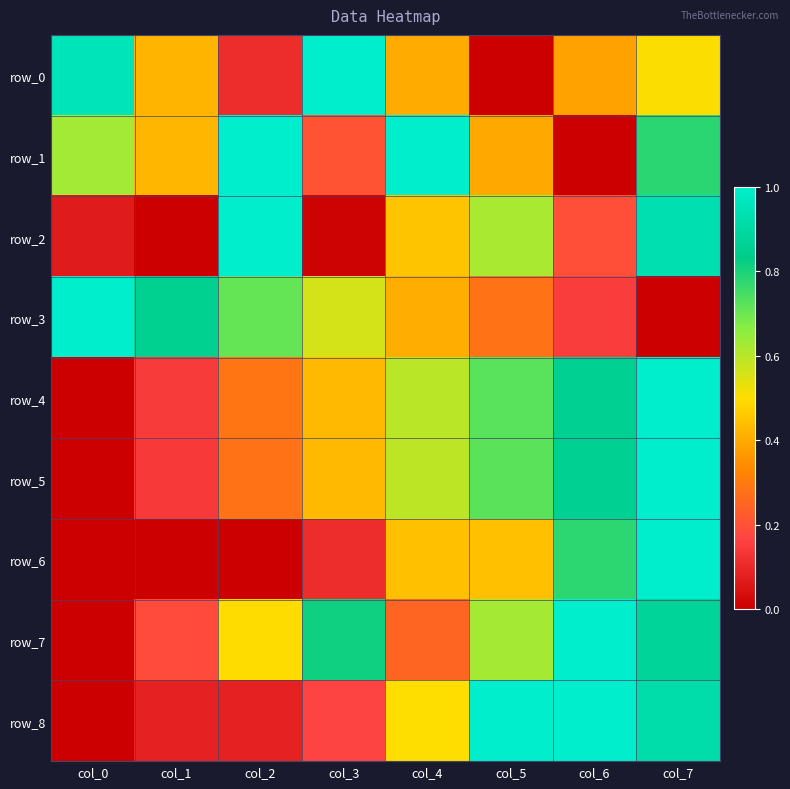

Reading right to left, extract all data points from this chart.

row_0: 0.5	0.4	0.0	0.4	1.0	0.1	0.4	1.0
row_1: 0.8	0.0	0.4	1.0	0.2	1.0	0.4	0.6
row_2: 0.9	0.2	0.6	0.5	0.0	1.0	0.0	0.1
row_3: 0.0	0.2	0.3	0.4	0.6	0.7	0.9	1.0
row_4: 1.0	0.9	0.7	0.6	0.4	0.3	0.1	0.0
row_5: 1.0	0.9	0.7	0.6	0.4	0.3	0.1	0.0
row_6: 1.0	0.8	0.4	0.4	0.1	0.0	0.0	0.0
row_7: 0.9	1.0	0.6	0.2	0.8	0.5	0.2	0.0
row_8: 0.9	1.0	1.0	0.5	0.2	0.1	0.1	0.0